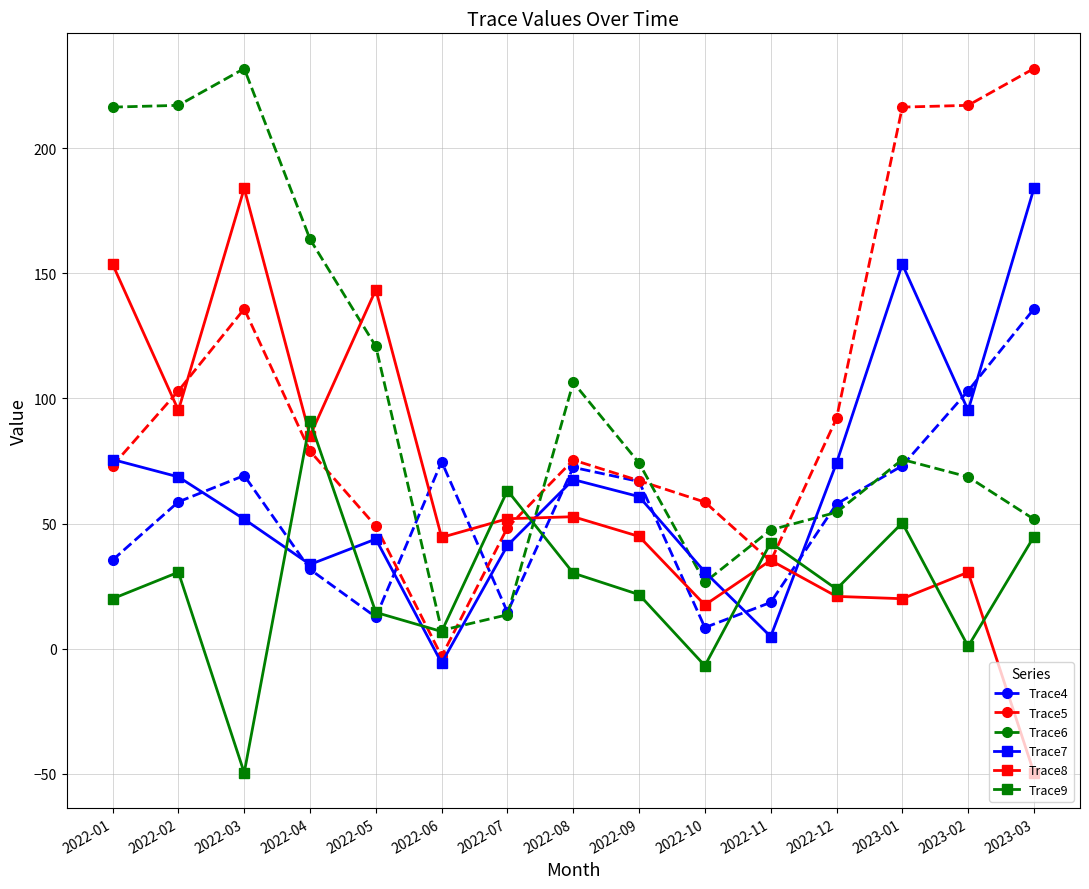

What is the smallest value displayed?

-49.7